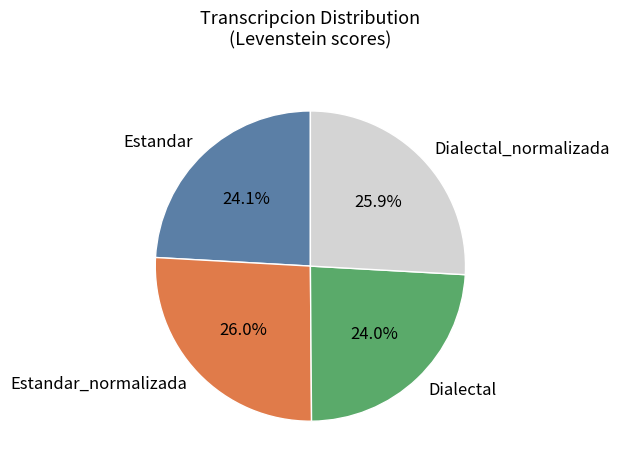

True or false: Dialectal accounts for 34% of the total.

False